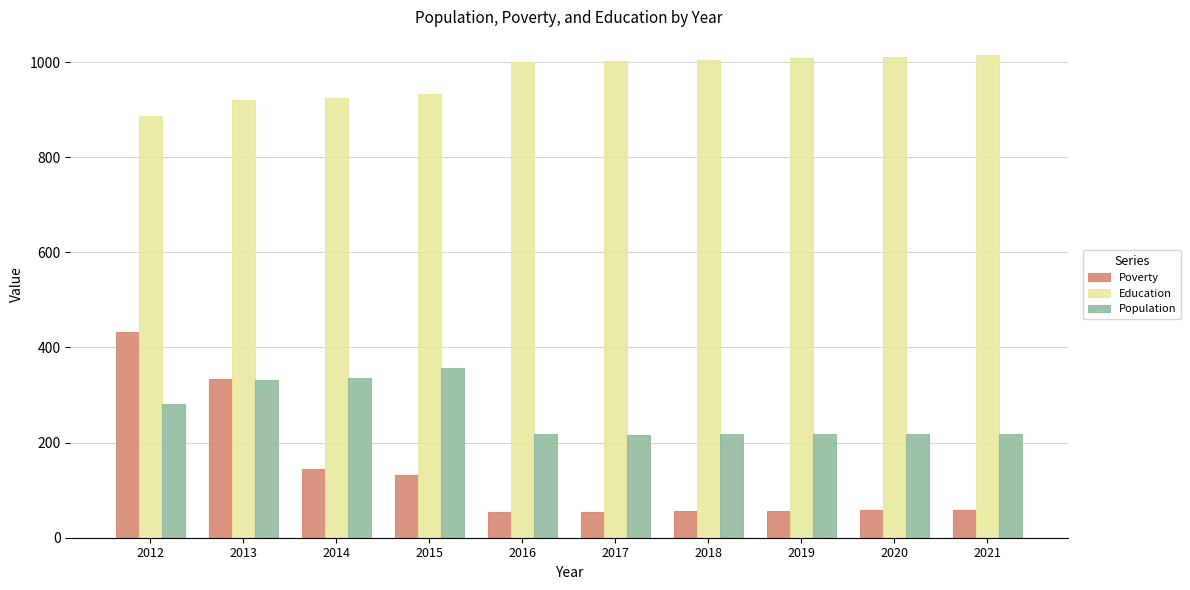

Which series has the largest total across all categories?

Education